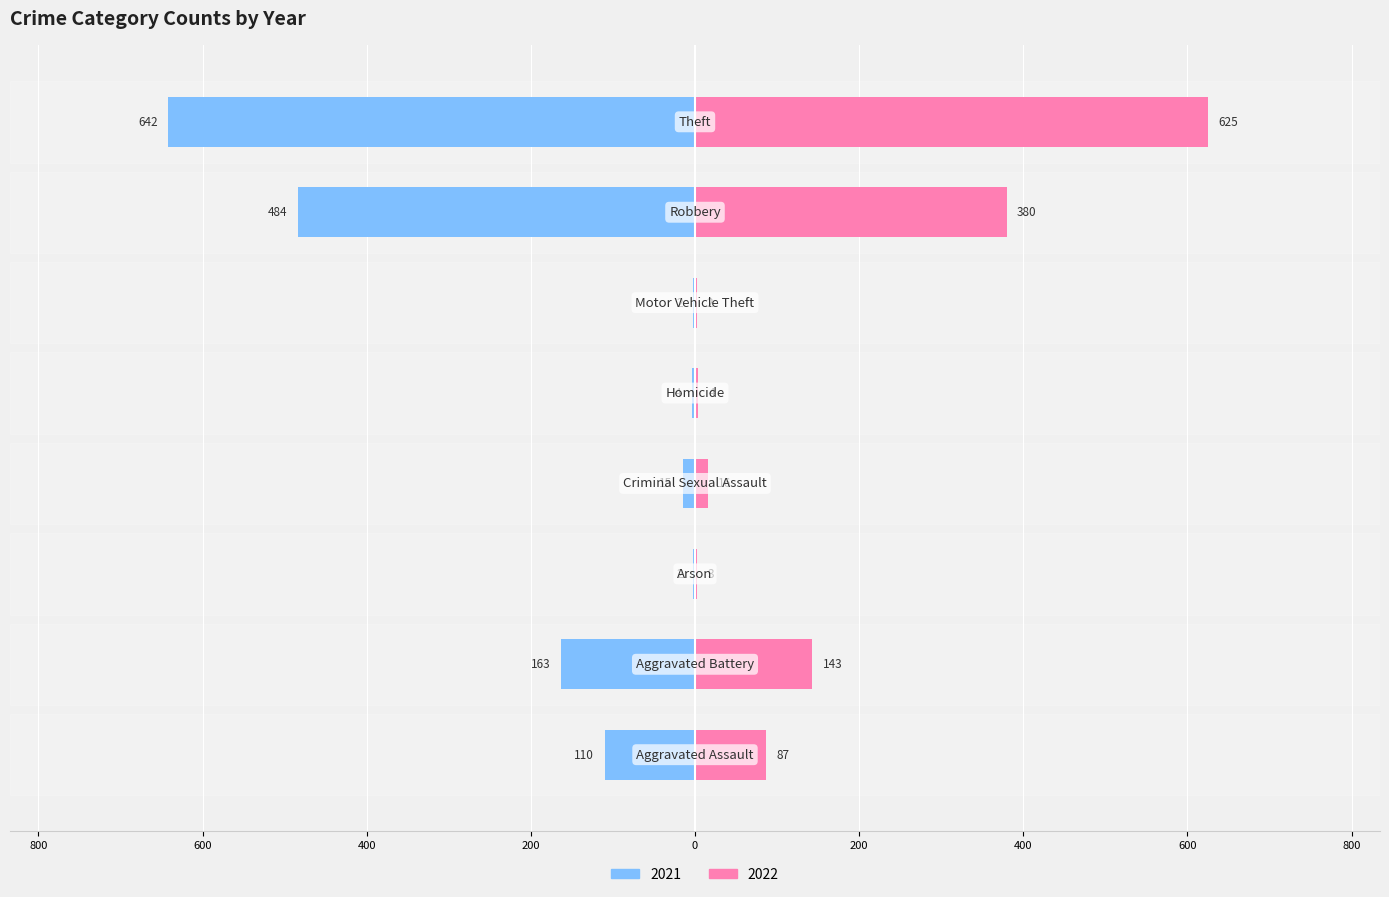

What position from the left is Aggravated Assault?

1